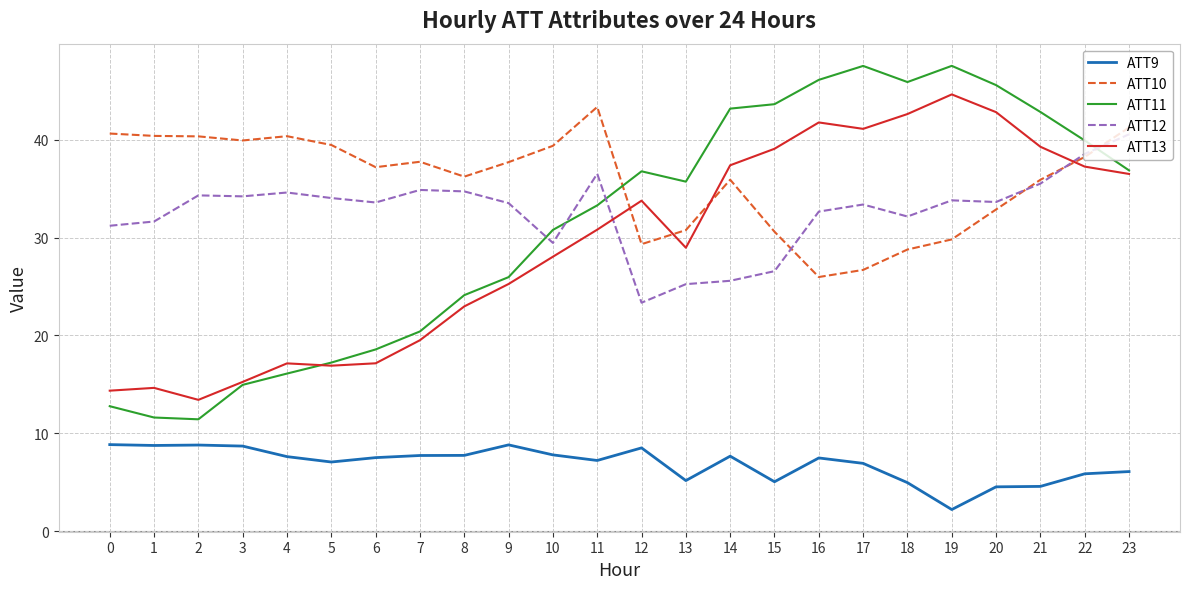

Between which two adjacent categories do ATT11 and ATT12 first intersect?

9 and 10